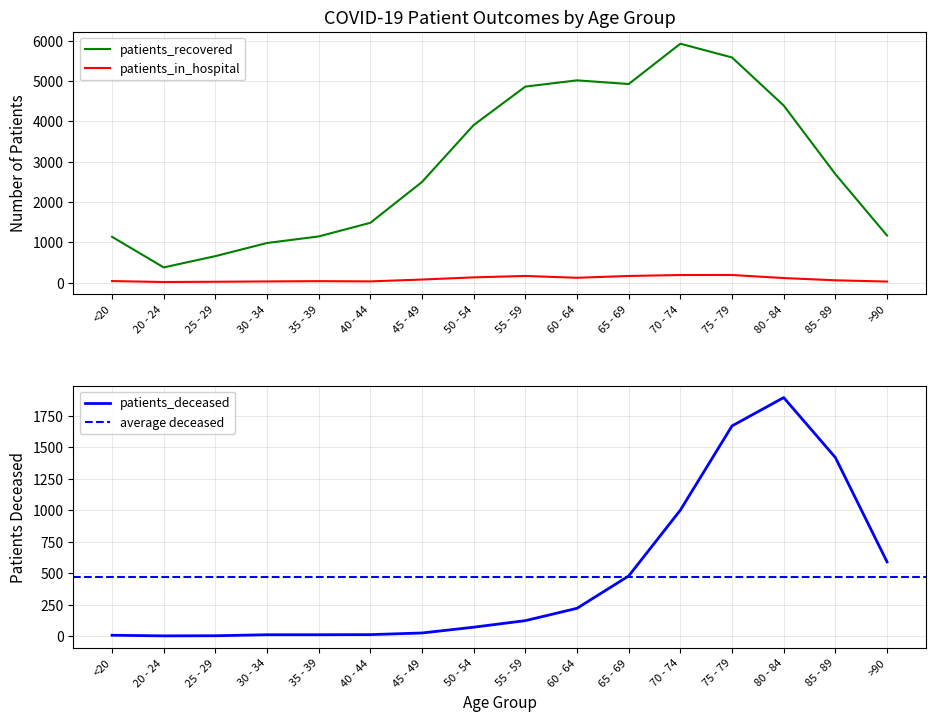

What is the highest value of the patients_in_hospital series?

188